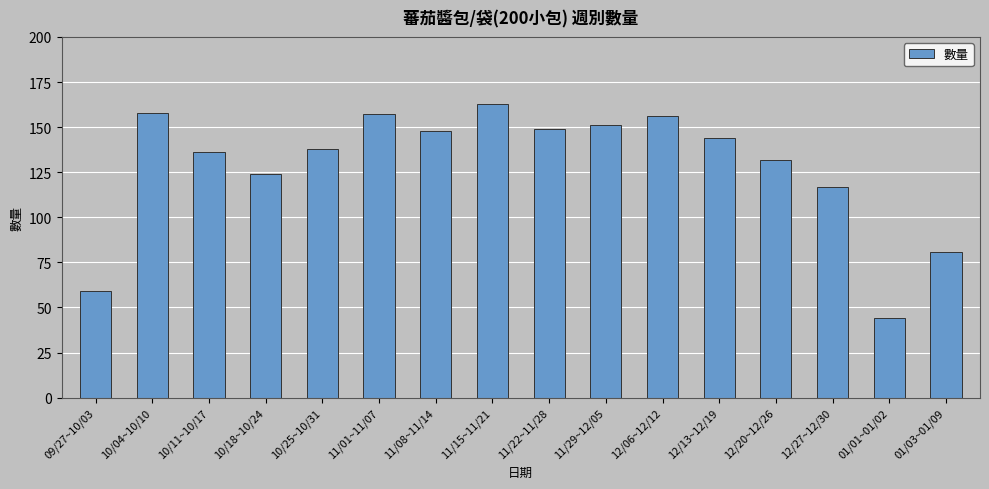

What is the difference between the values at 01/03~01/09 and 12/20~12/26?

51